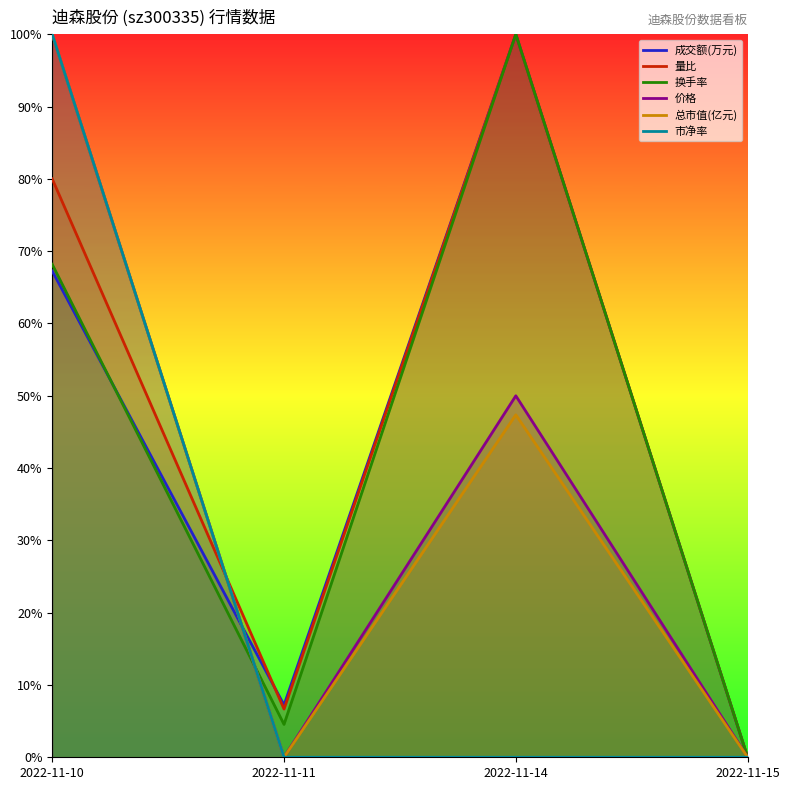

Which has a higher value, 2022-11-11 or 2022-11-10?

2022-11-10